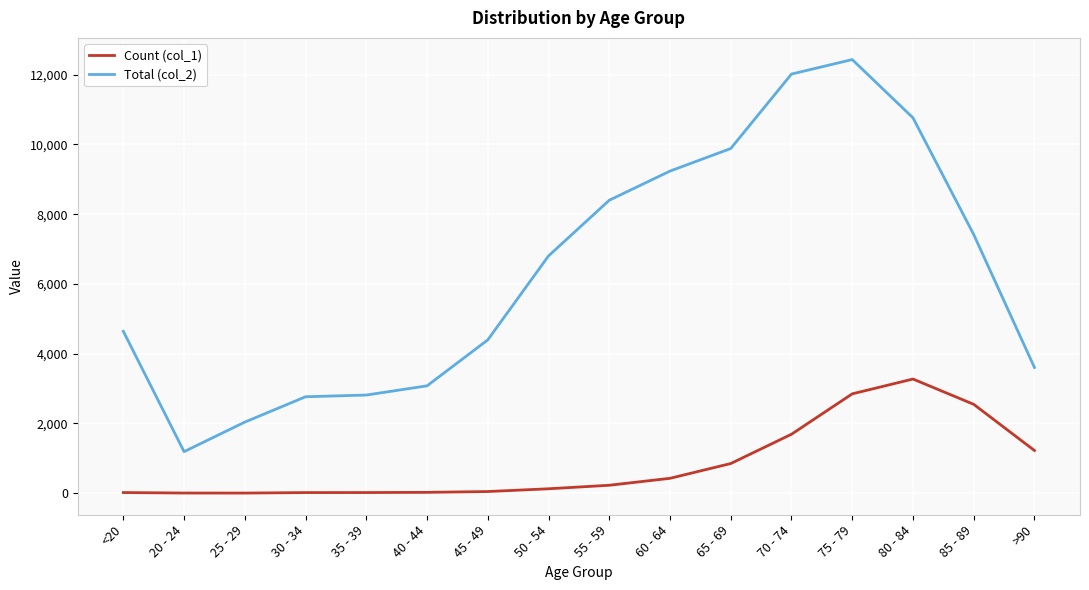

Which series changed the most between 55 - 59 and 60 - 64?

Total (col_2)